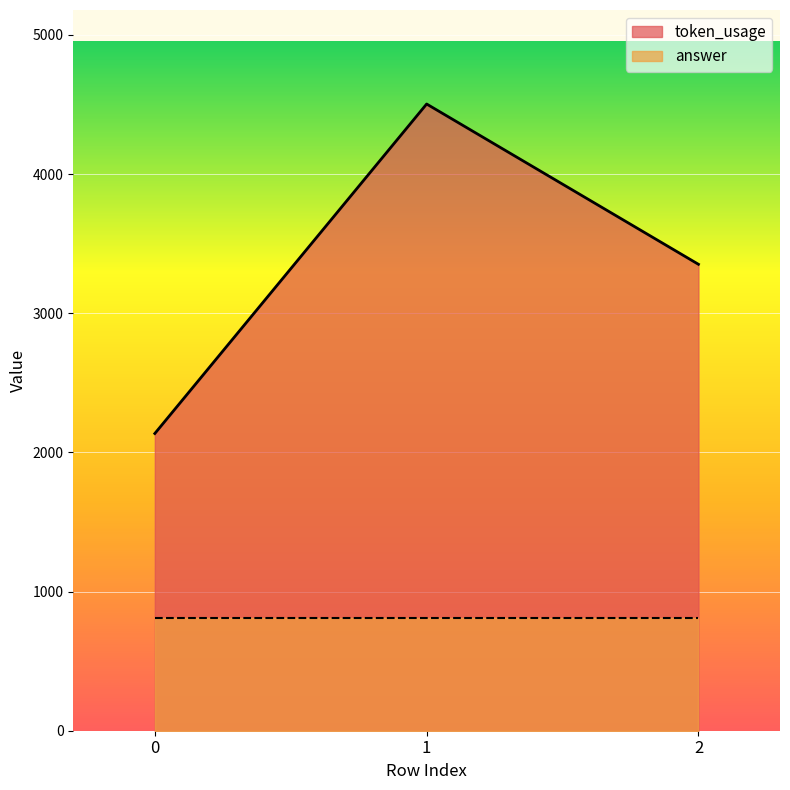

What is the sum of the values at 0 and 1?

6640